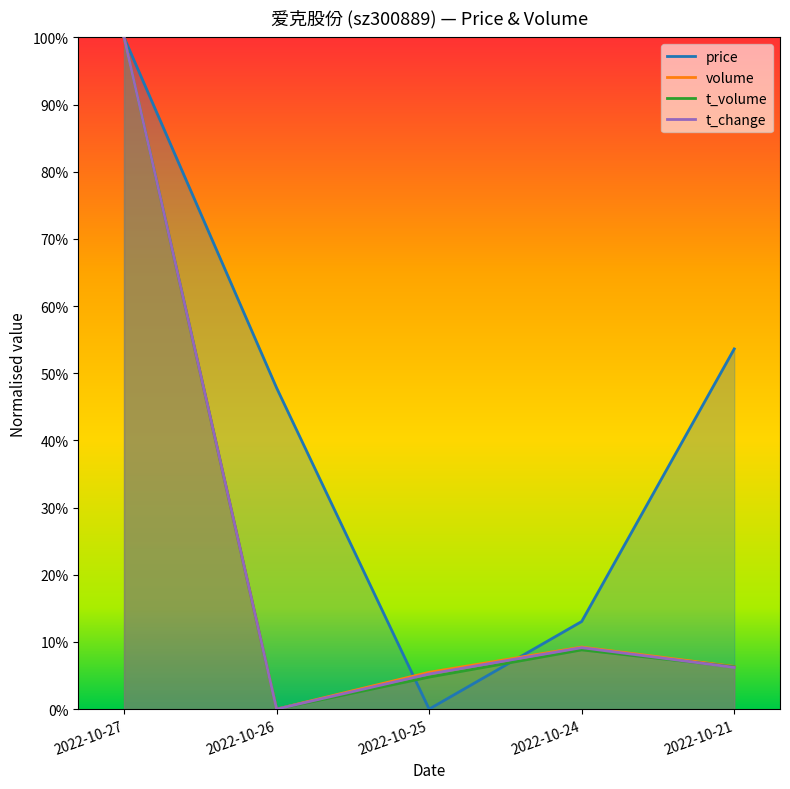

At 2022-10-25, list the series in order from smallest to largest.

price, t_volume, t_change, volume